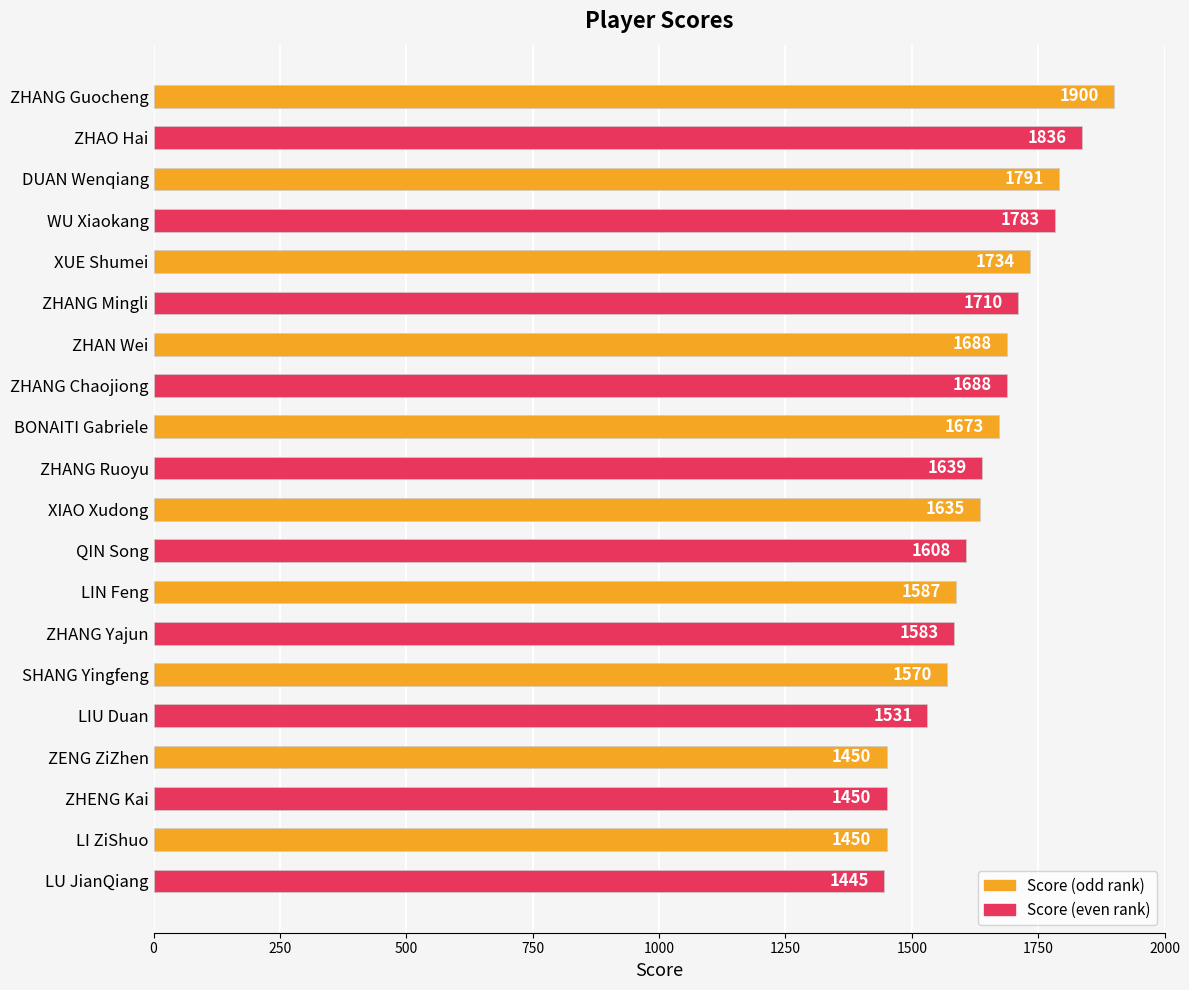

What value does the data have at ZHAN Wei, to the nearest 50?

1700